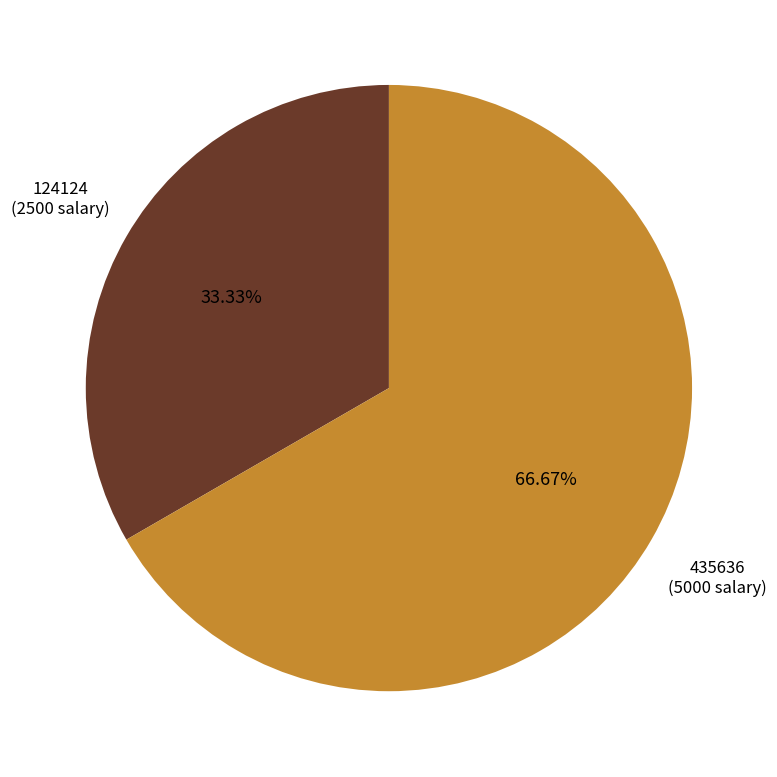

Is it true that 435636 is 53% of the pie?

False